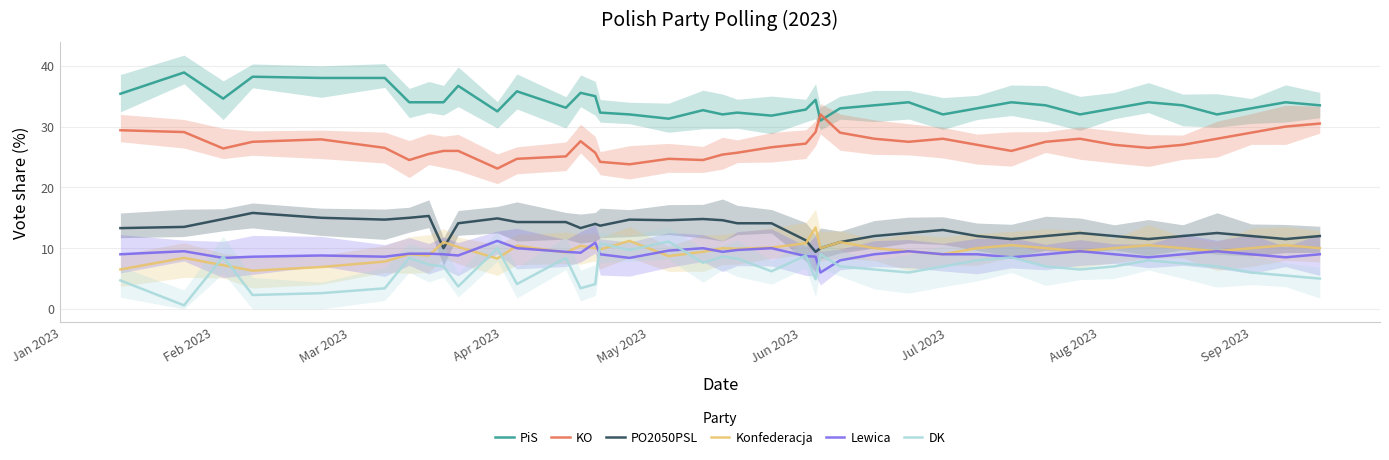

At which category is the sum across all series the highest?

Feb 2023